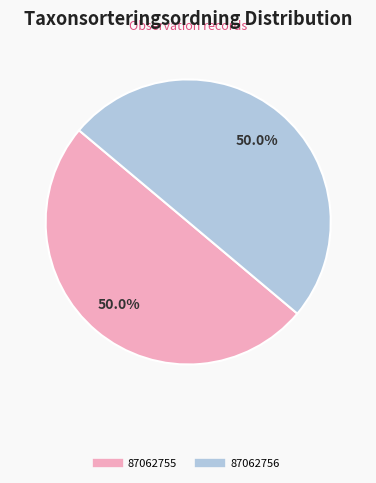

The 87062755 slice represents 58% of the pie. True or false?

False